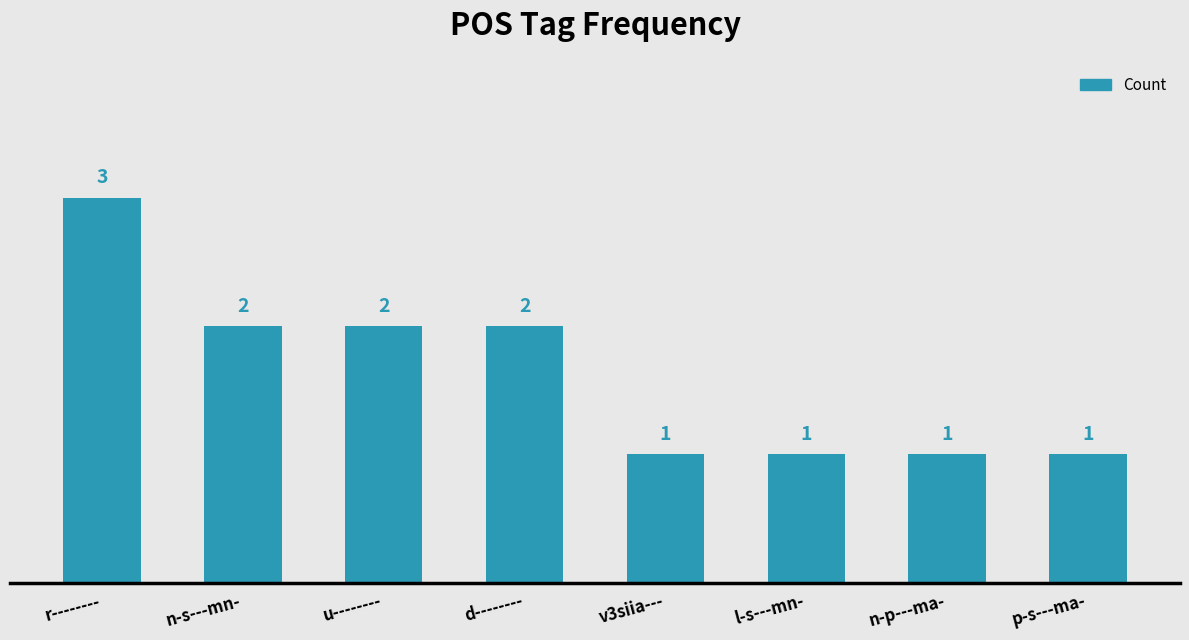

At which label does the data first exceed 2?

r--------